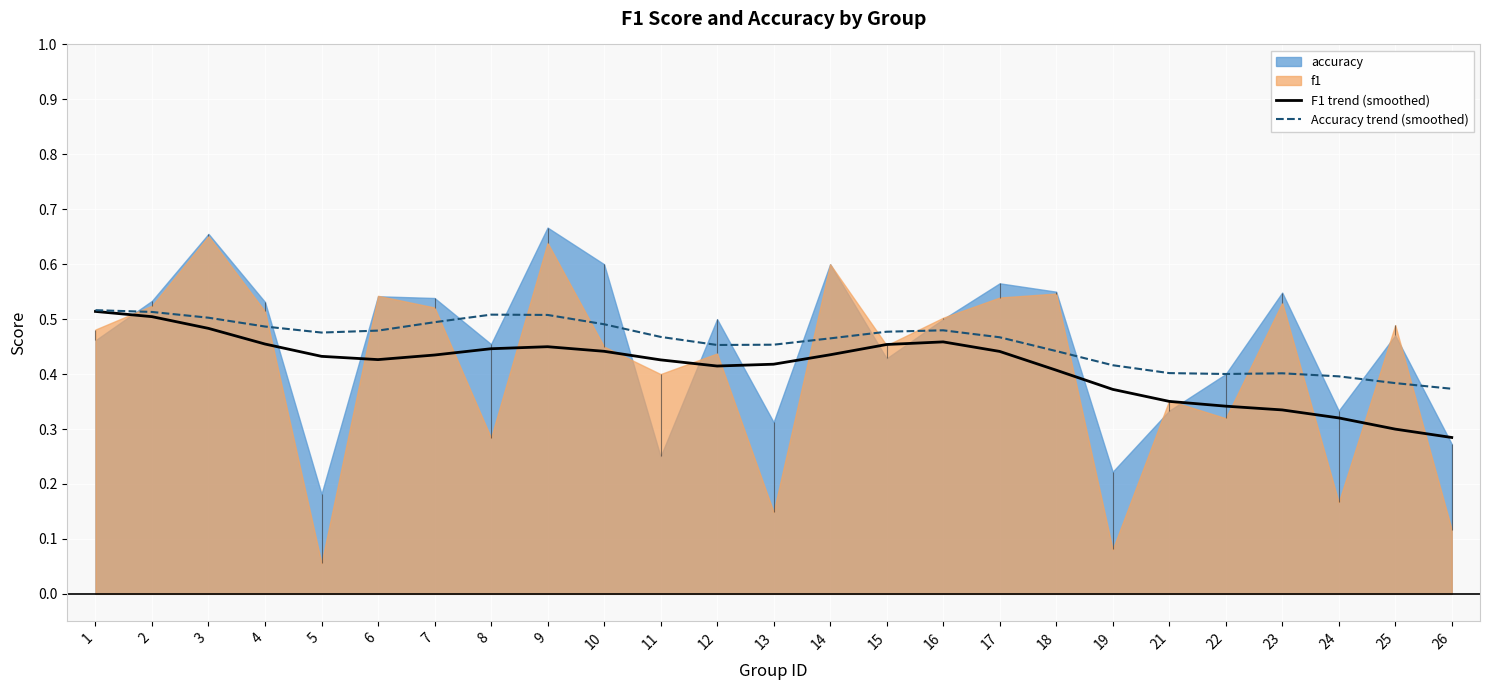

How many Accuracy trend (smoothed) values are between 0 and 1?

25